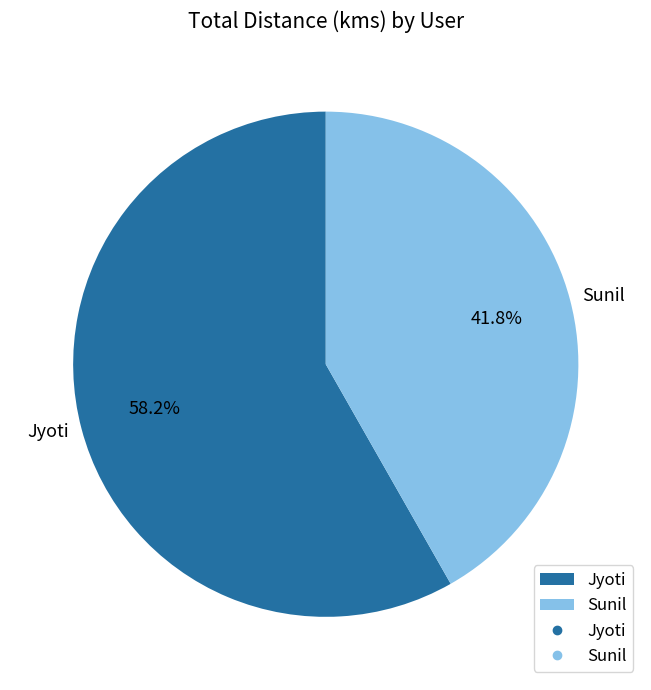

Between Jyoti and Sunil, which is larger?

Jyoti